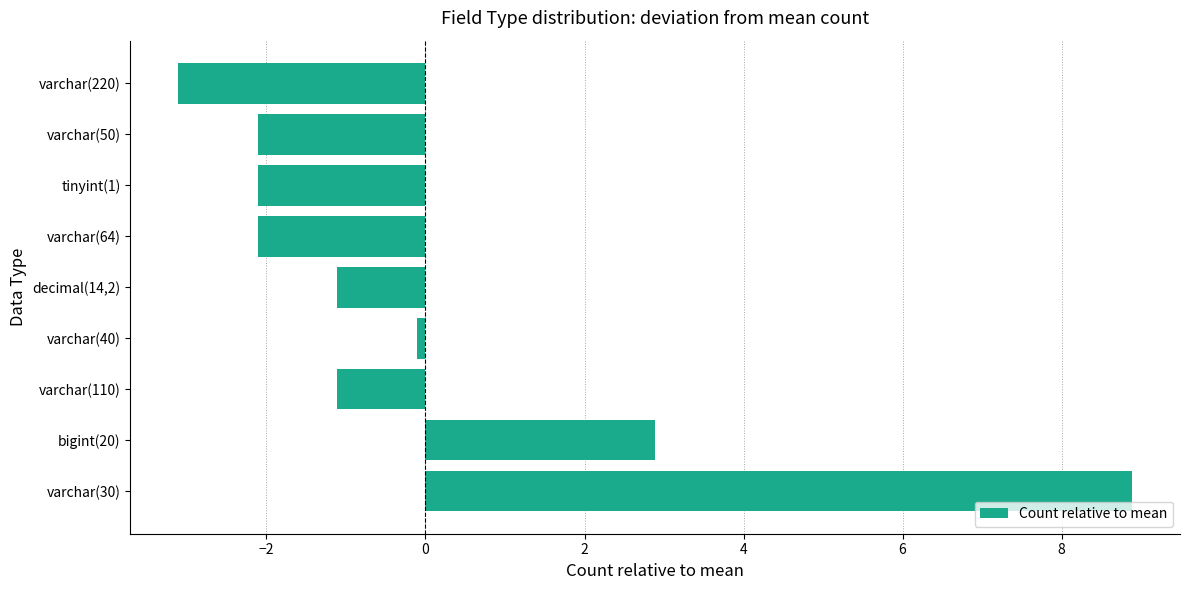

Count the number of categories in the chart.

9